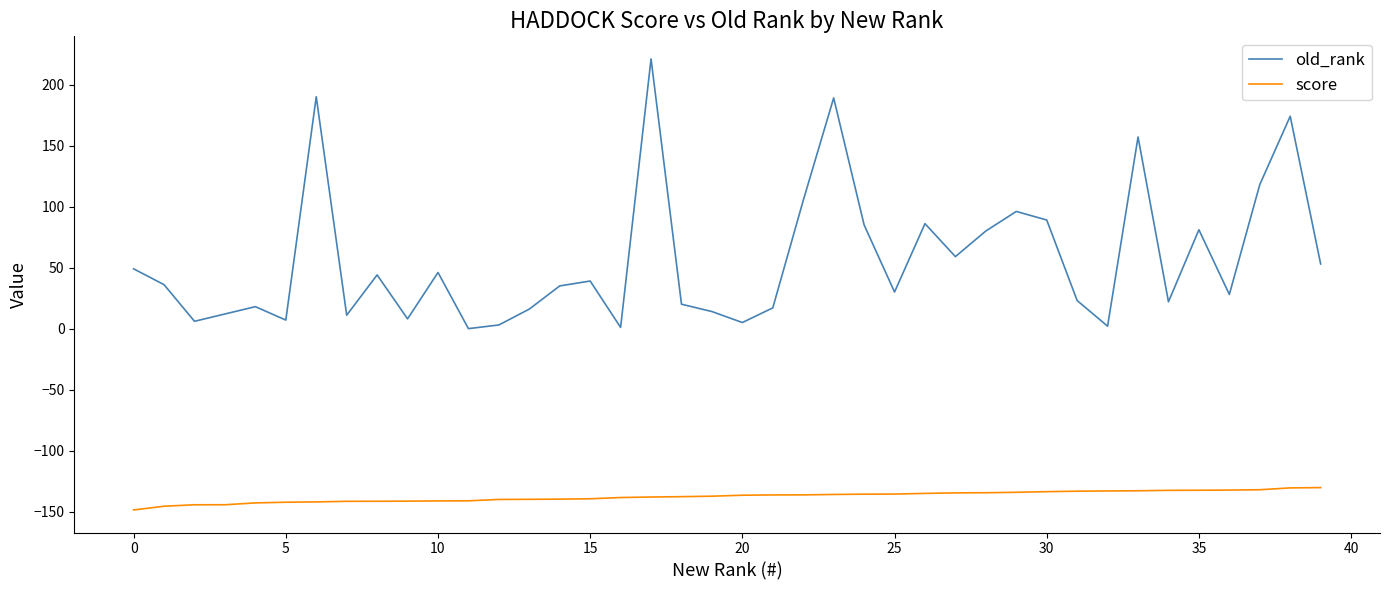

List the series in order of their overall mean, lowest first.

score, old_rank